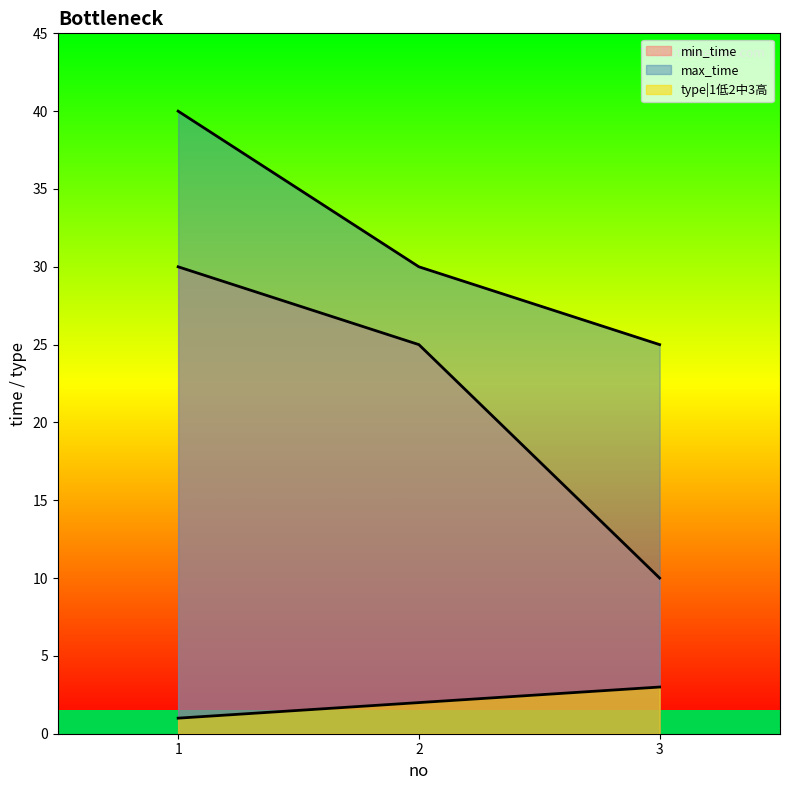

How many distinct data groups are displayed?

3